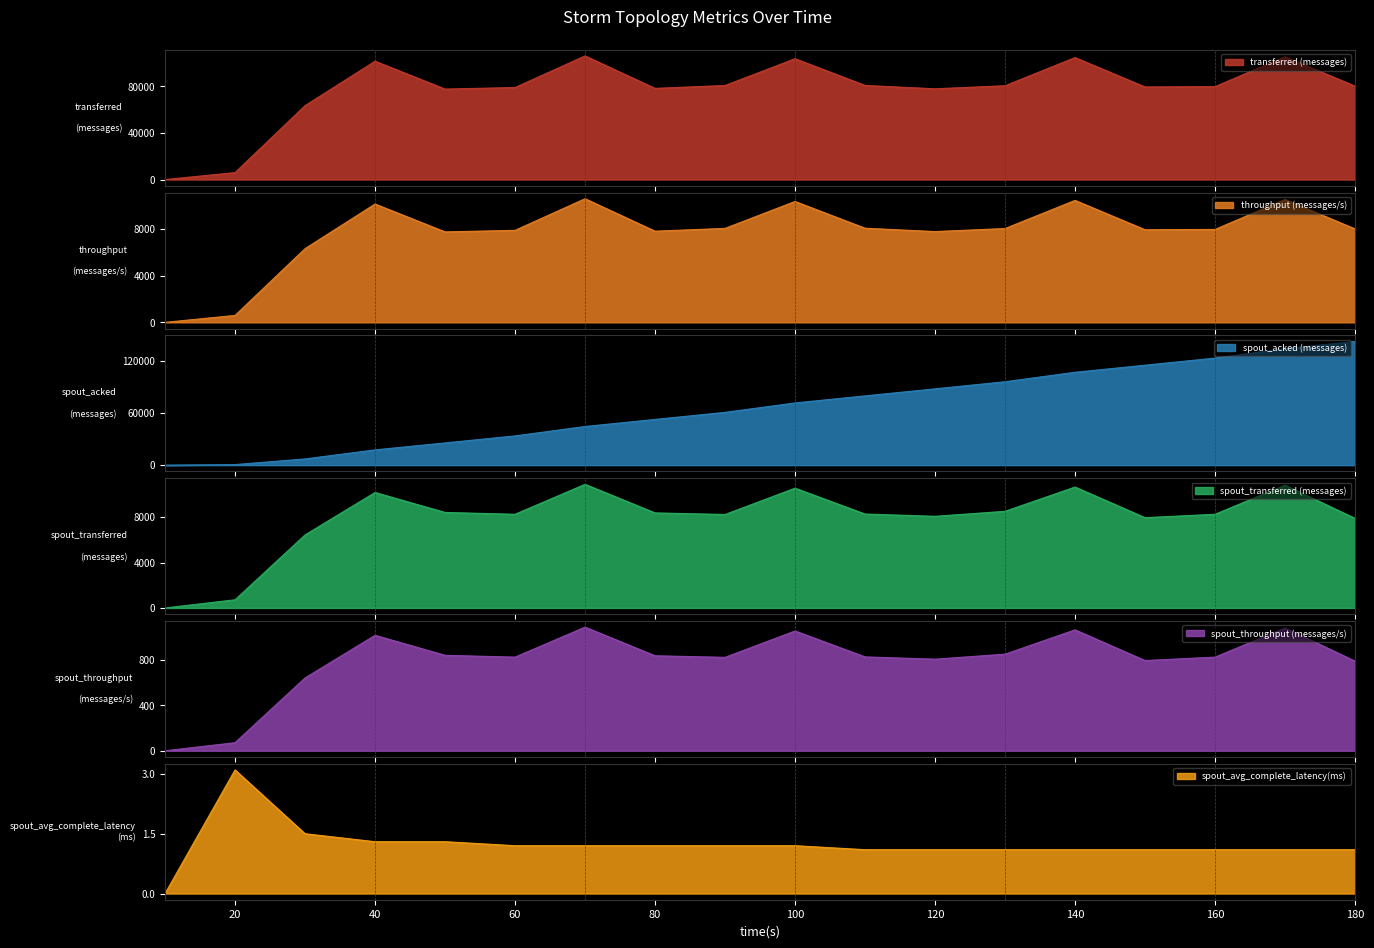

What is the average value of the throughput (messages/s) series?

7696